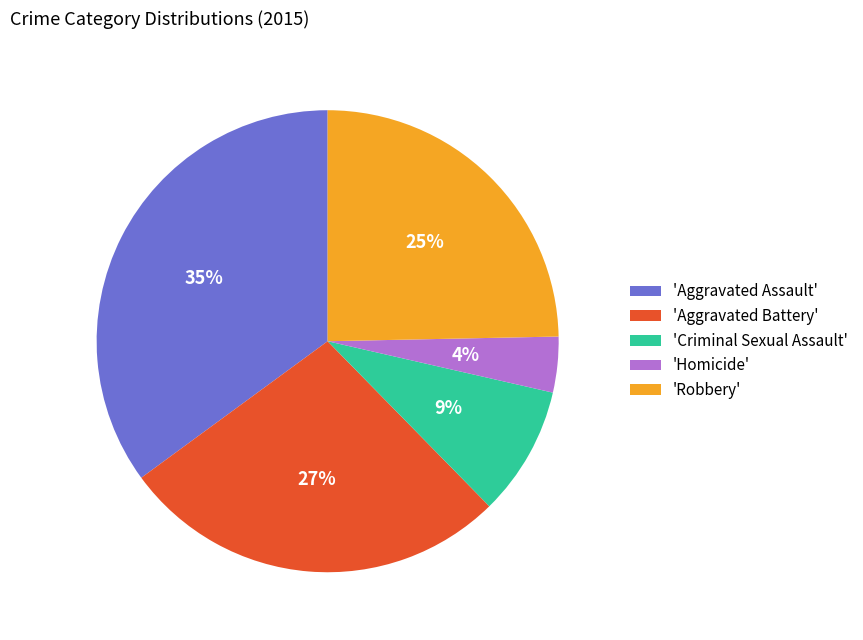

True or false: 'Homicide' accounts for 16% of the total.

False